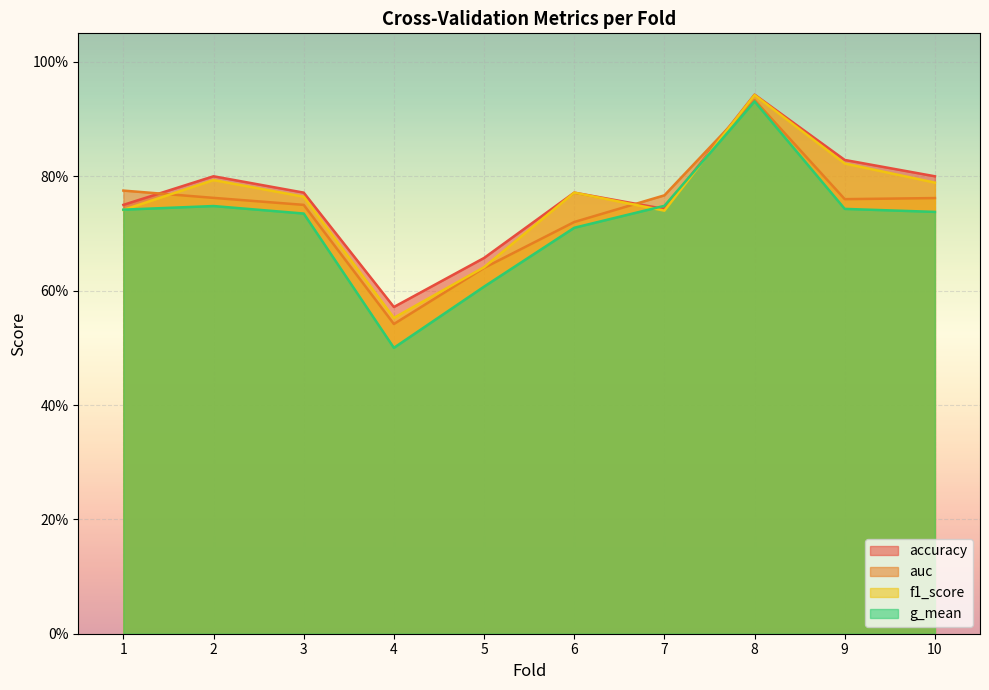

Which series has the largest total across all categories?

accuracy